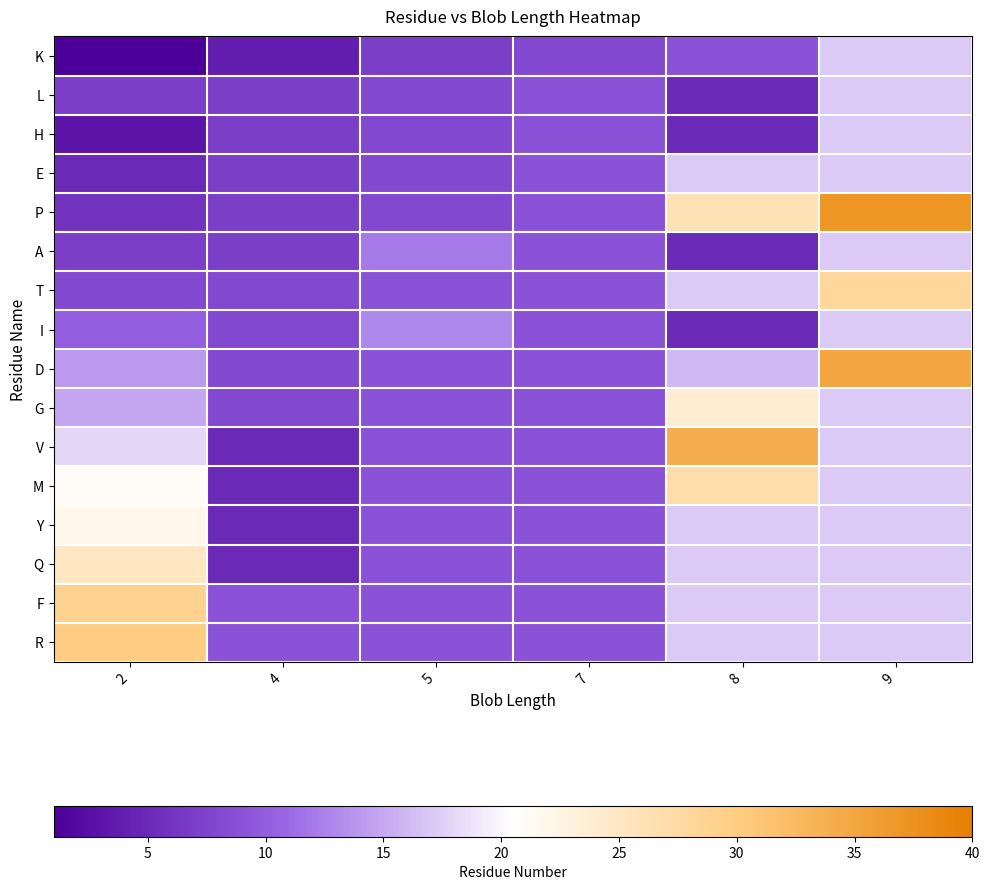

Which series has the largest range (max minus min)?

P